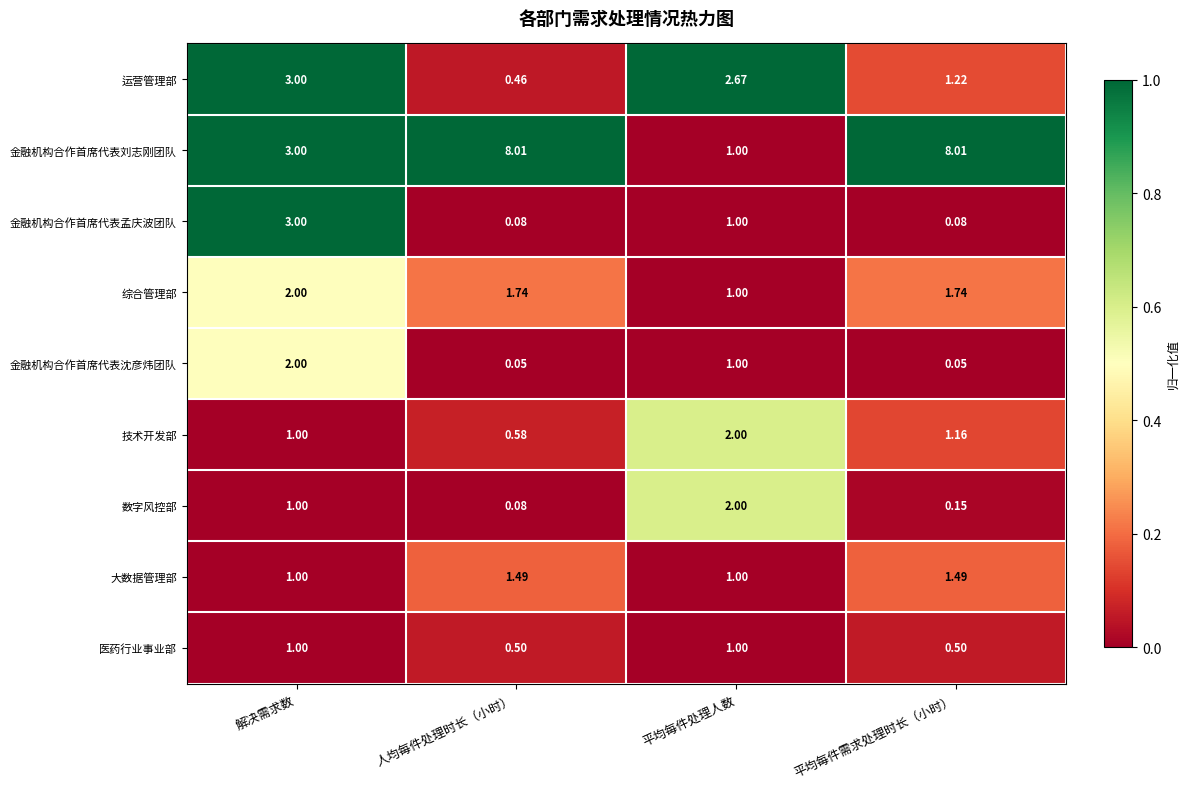

Between 解决需求数 and 人均每件处理时长（小时）, which series saw the biggest shift?

金融机构合作首席代表刘志刚团队